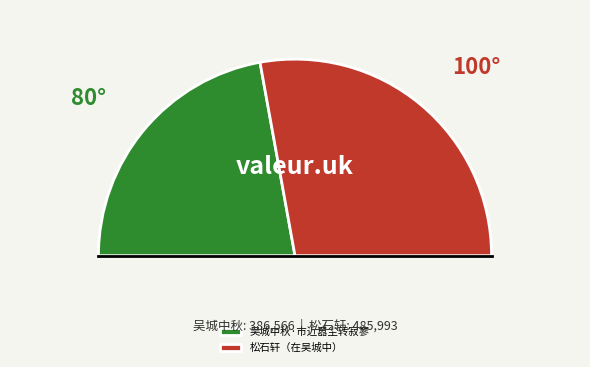

What percentage is the 吴城中秋·市近嚣尘转寂寥 slice, to the nearest percent?

44%